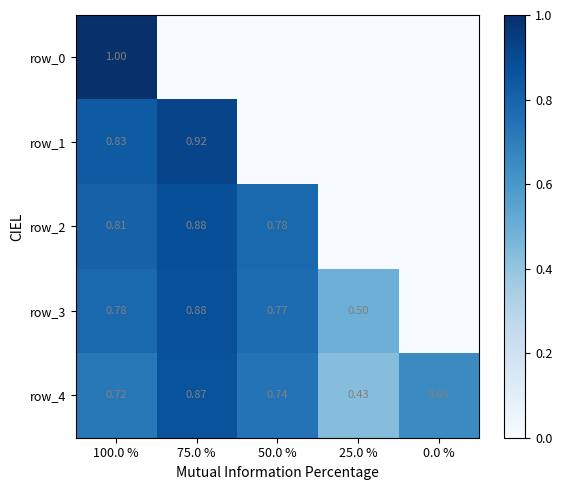

What is the greatest value displayed?

1.0